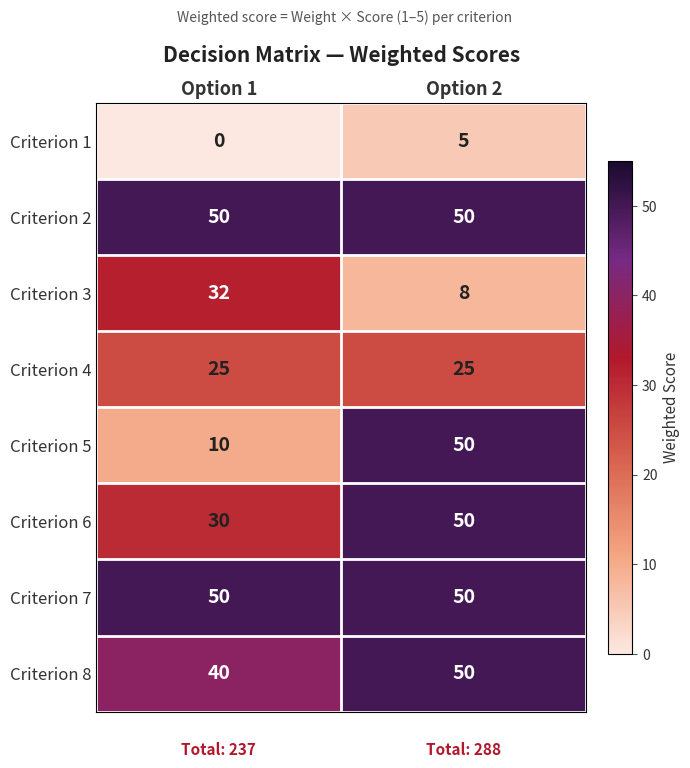

Reading left to right, what are all the values shown in this chart?

Criterion 1: 0	5
Criterion 2: 50	50
Criterion 3: 32	8
Criterion 4: 25	25
Criterion 5: 10	50
Criterion 6: 30	50
Criterion 7: 50	50
Criterion 8: 40	50